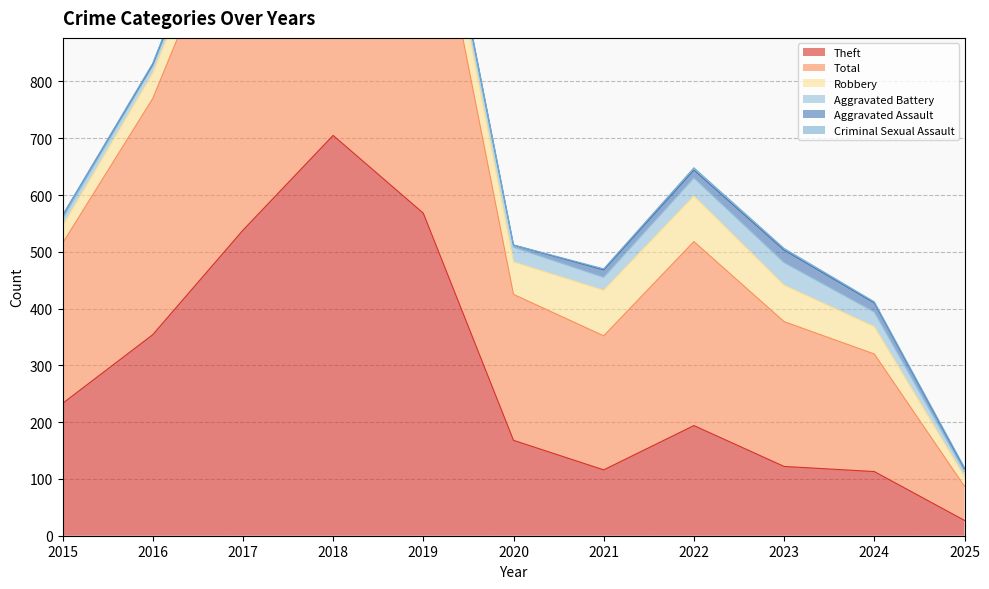

True or false: Criminal Sexual Assault and Aggravated Battery intersect in this chart.

False